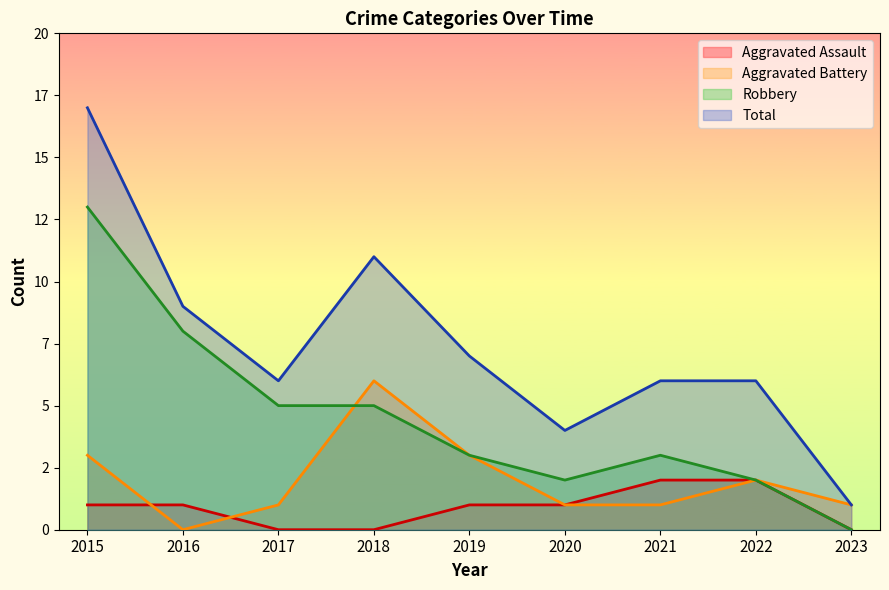

At which category is the sum across all series the highest?

2015